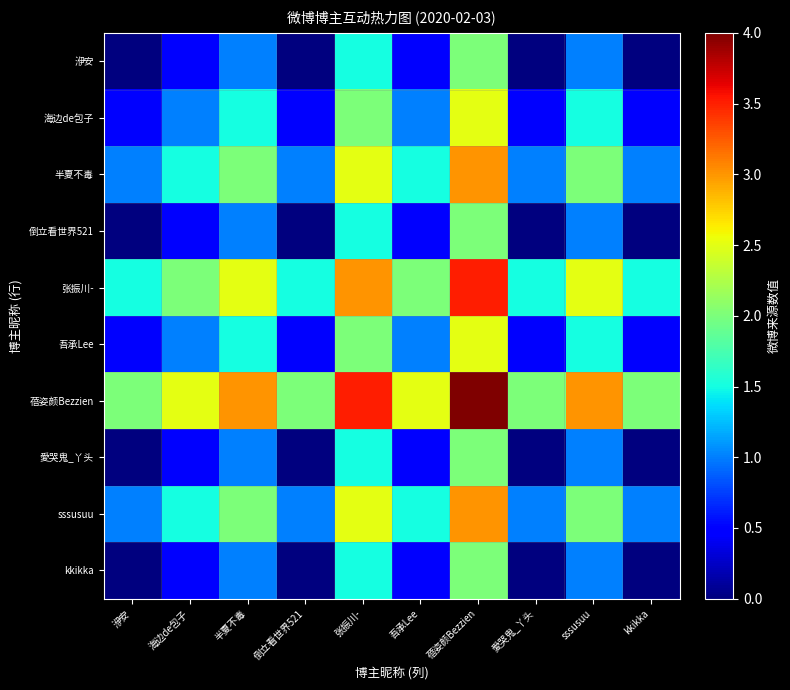

At which category is the sum across all series the highest?

蓓姿颜Bezzien